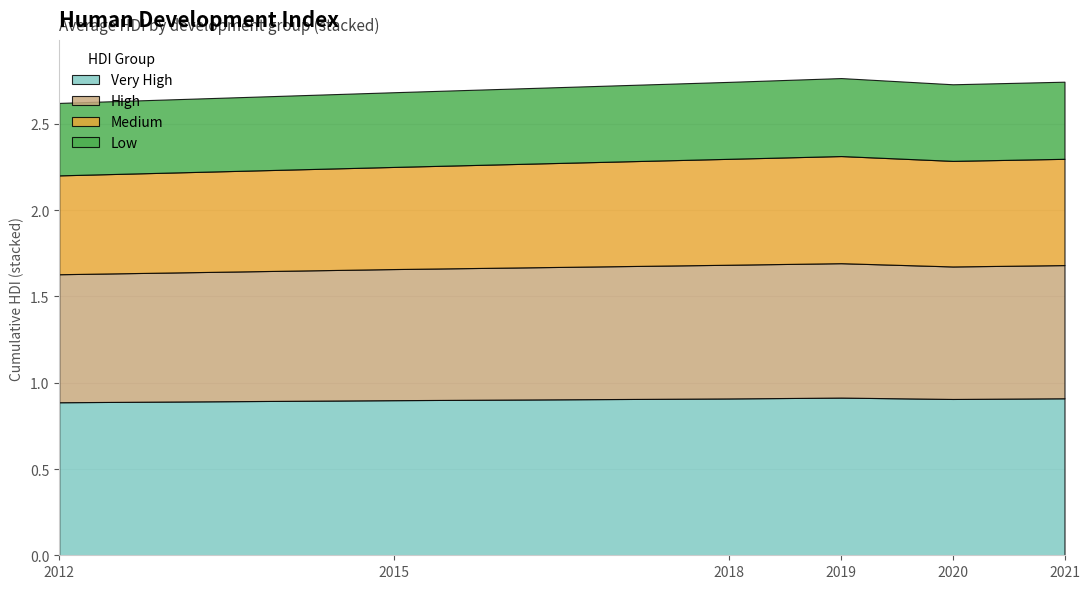

What is the total value across all series at 2012?

2.6